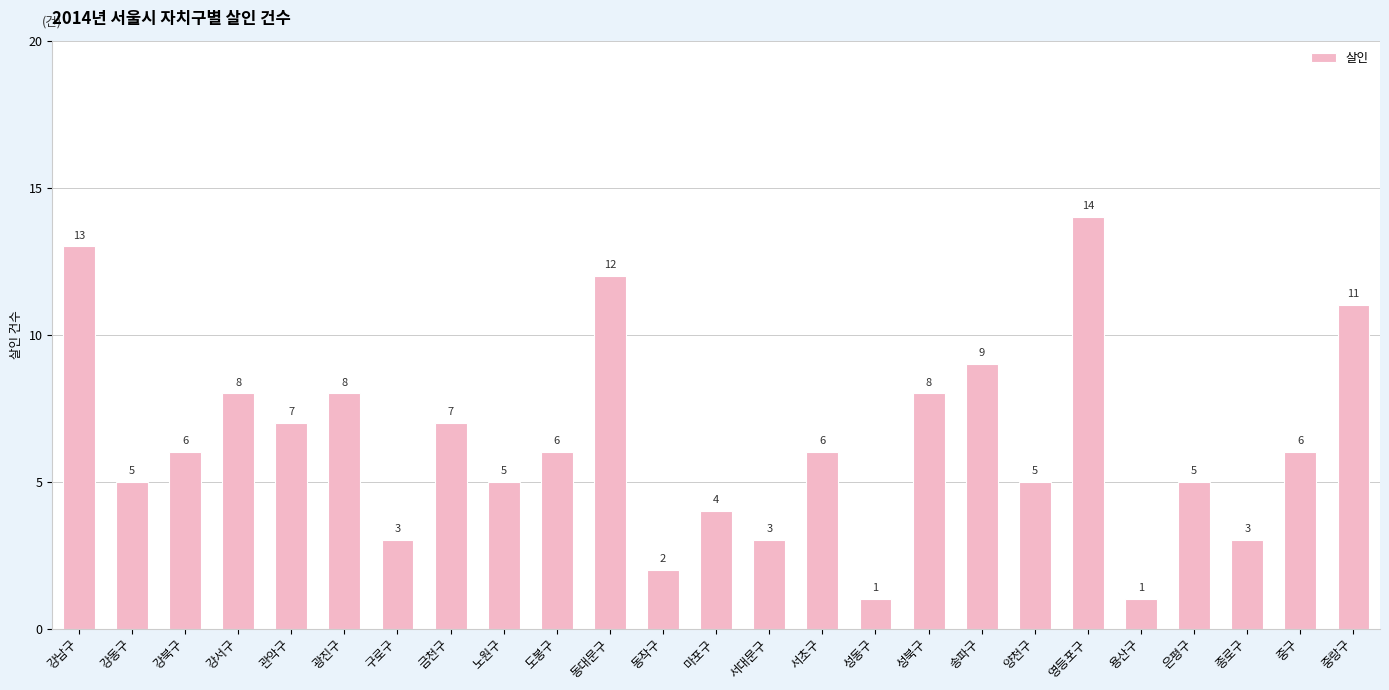

Is it true that the value at 영등포구 is 22?

False